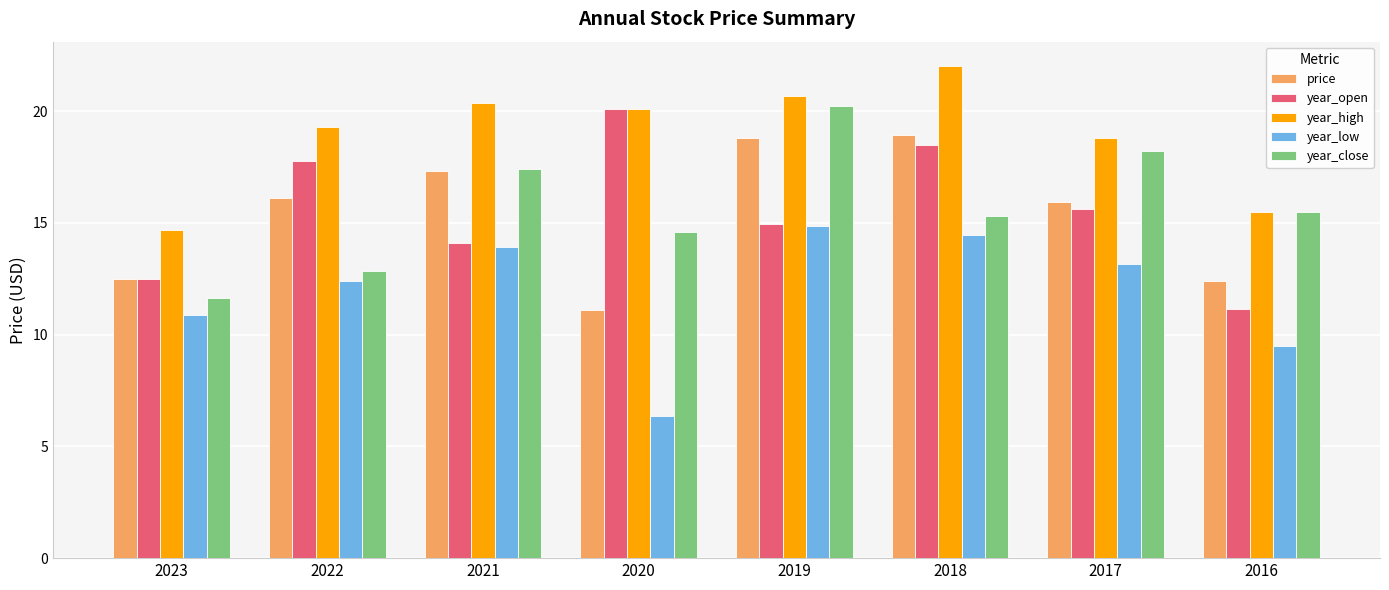

What is the value of the year_high bar at the 3rd from the left?

20.4